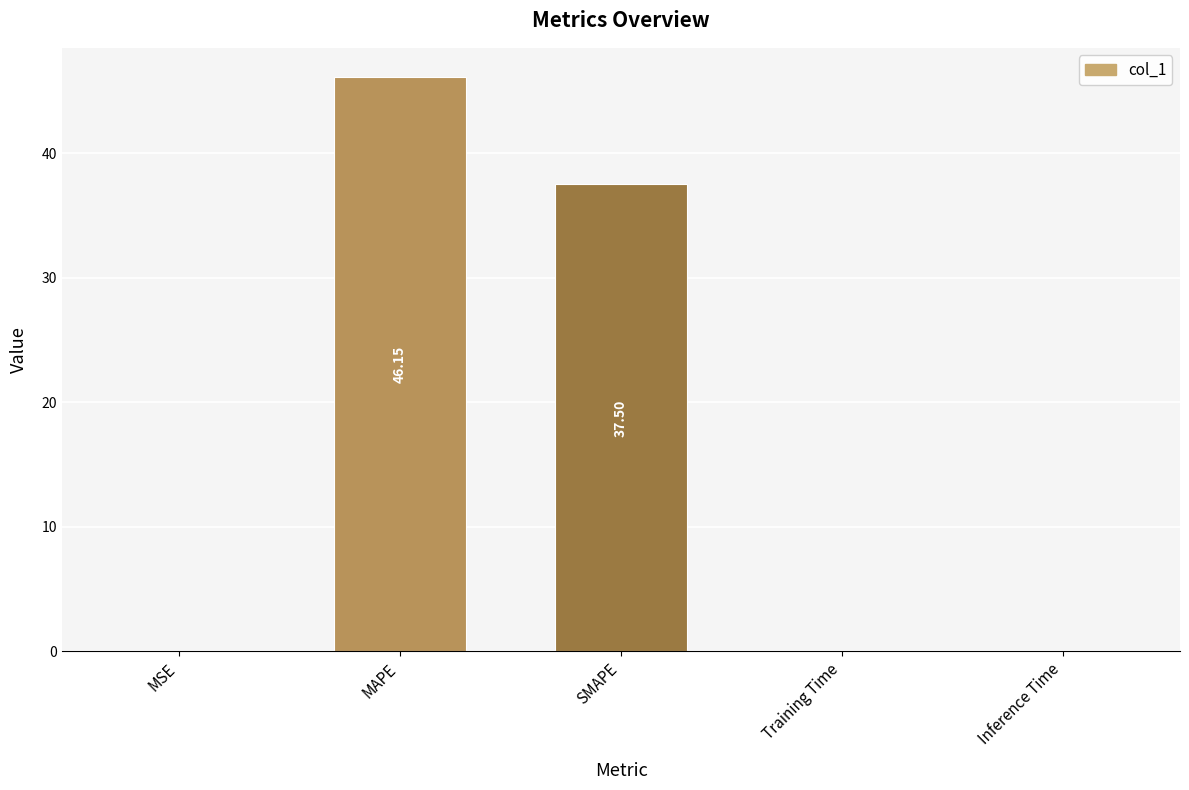

What is the sum of all values?

83.7